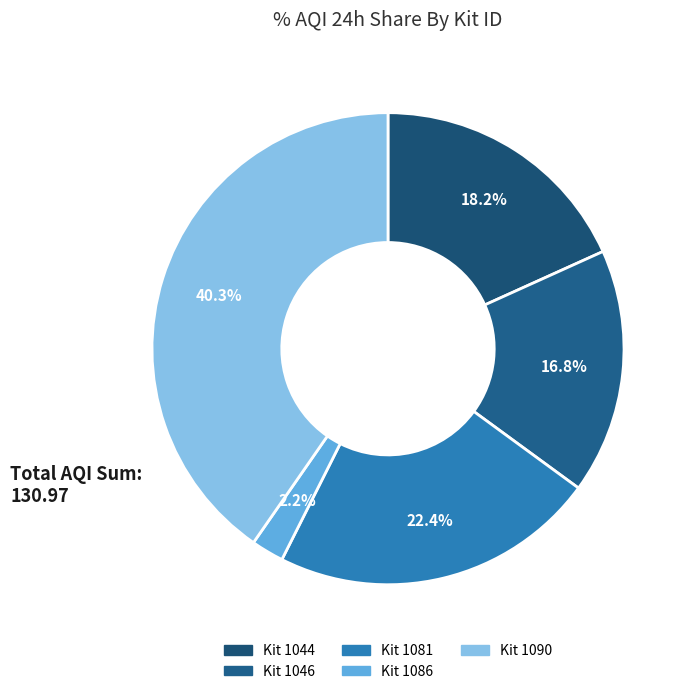

How many slices are in this pie chart?

5